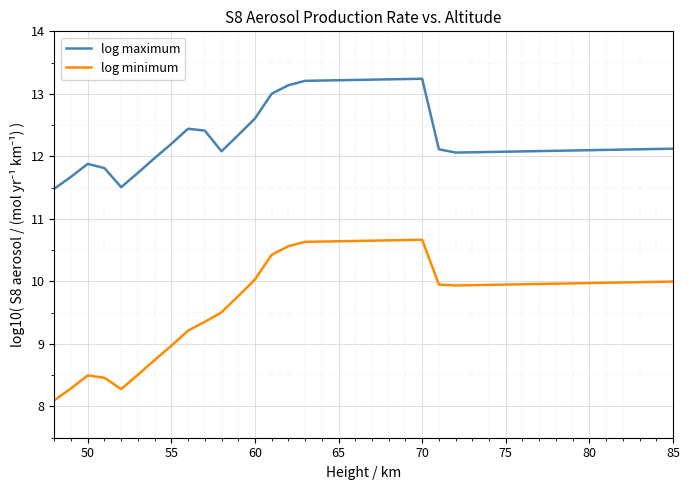

What is the greatest value displayed?

13.2